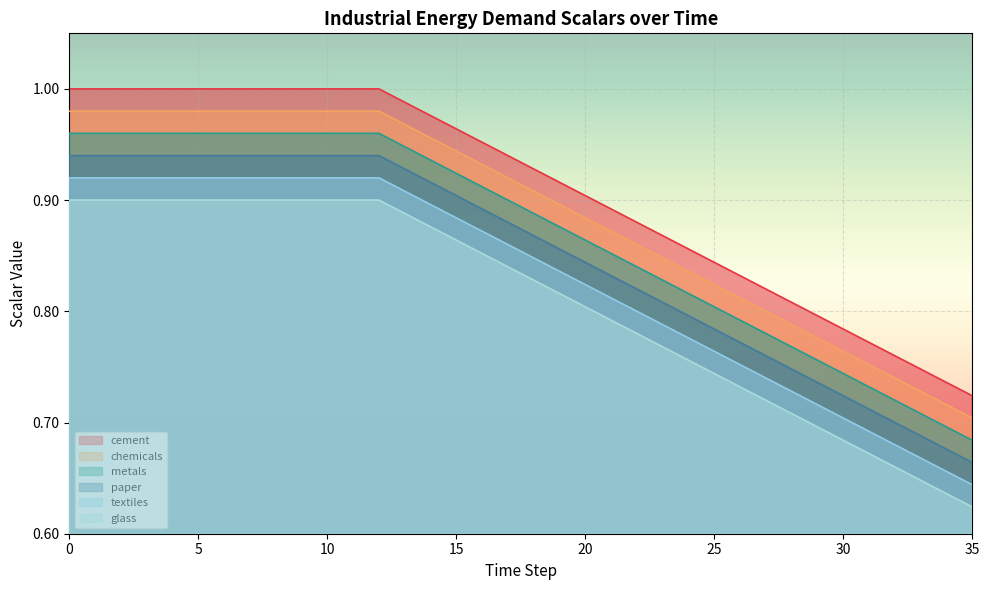

True or false: glass has more than 2 interior local peaks.

False